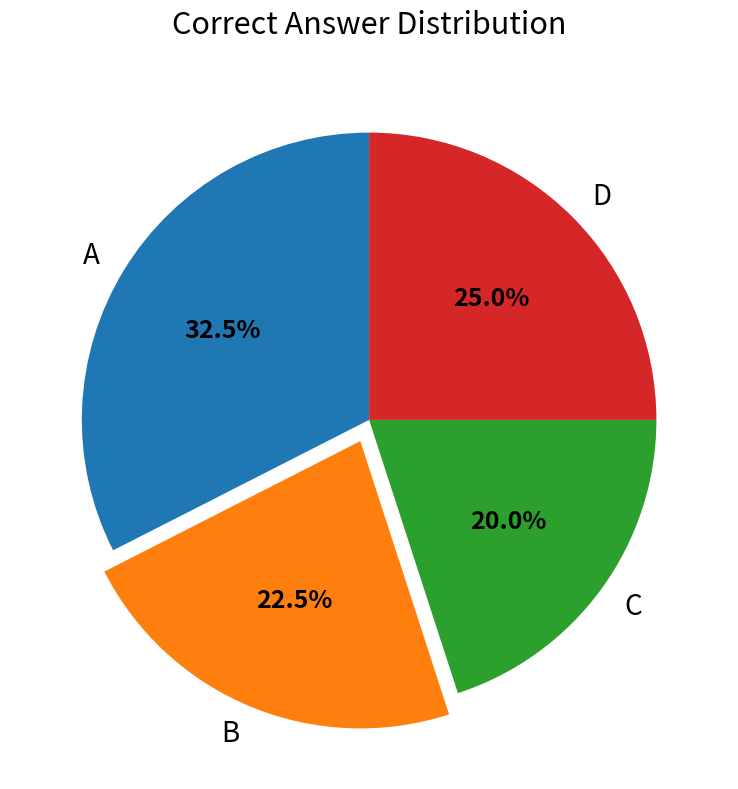

Rank the categories by value from highest to lowest.

A, D, B, C